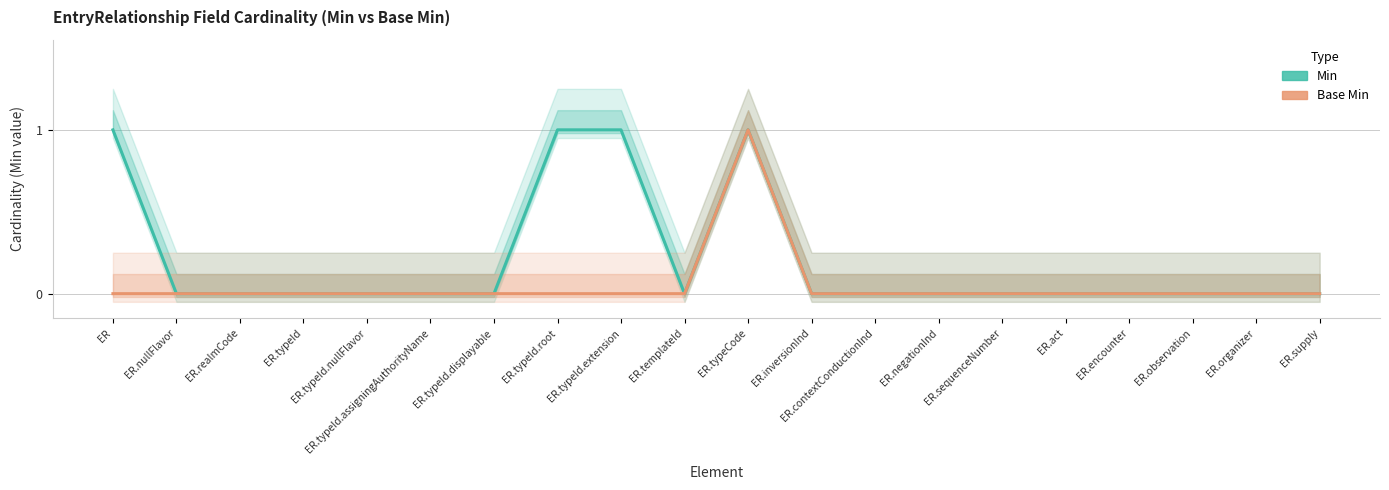

Between ER.typeId.displayable and ER.organizer, which is larger?

ER.typeId.displayable